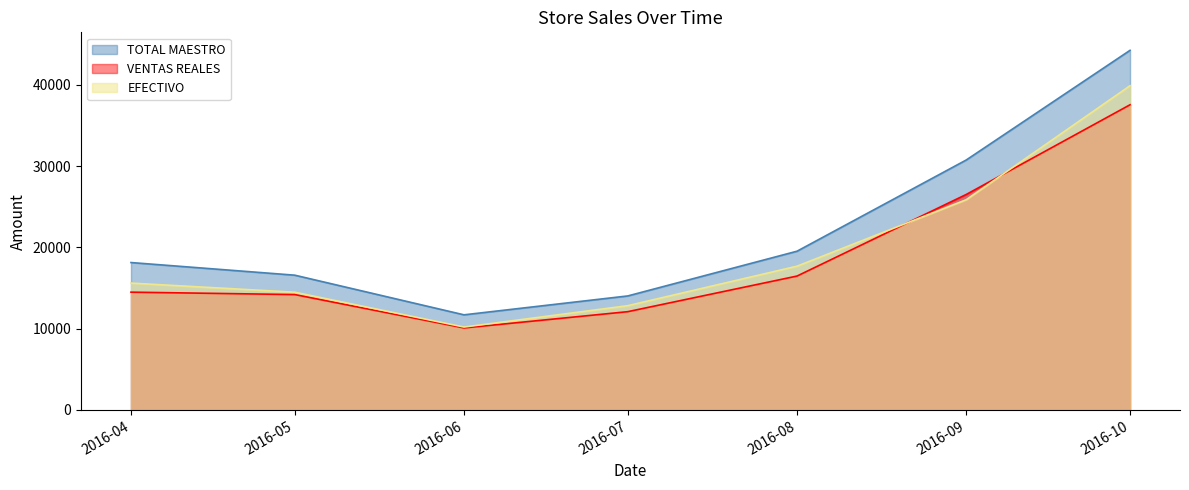

The value of EFECTIVO at 2016-08 is 17687.0. True or false?

True